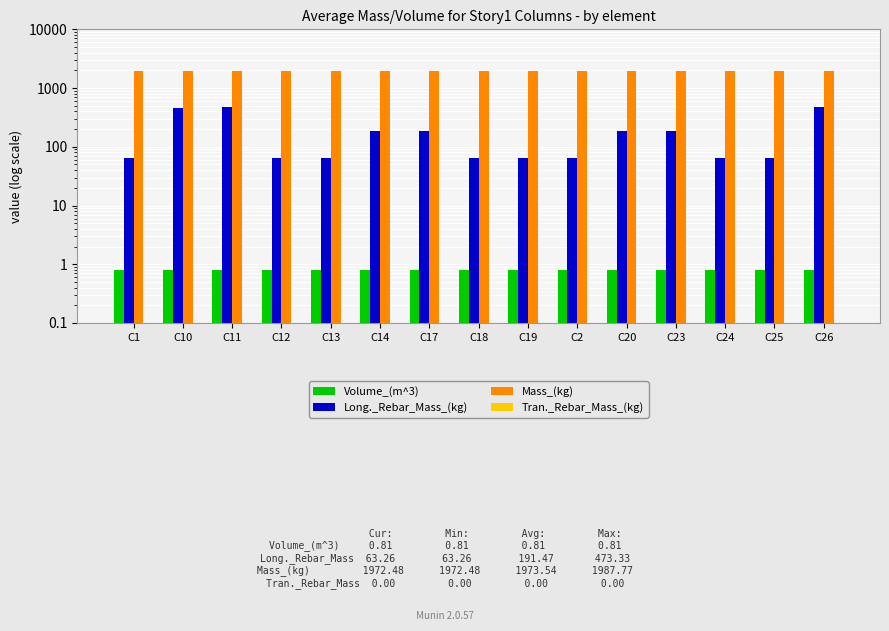

Does the chart contain any negative values?

No